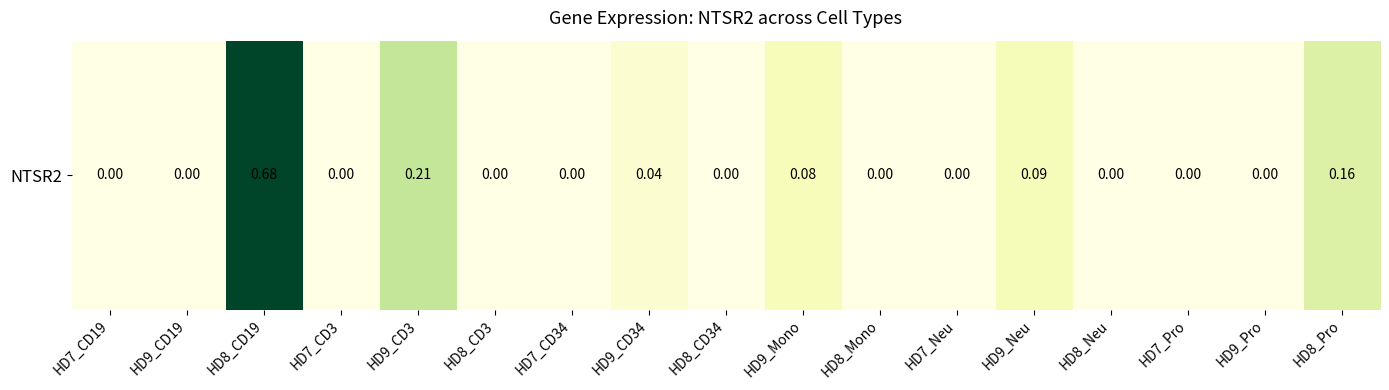

Between HD9_Mono and HD7_CD19, which is larger?

HD9_Mono